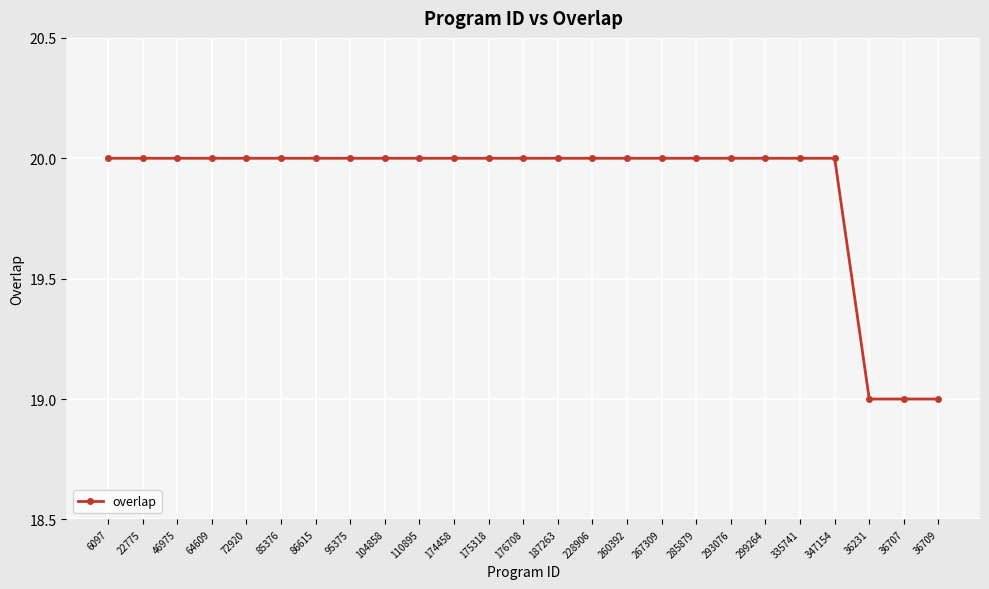

How many lines are shown in the chart?

1